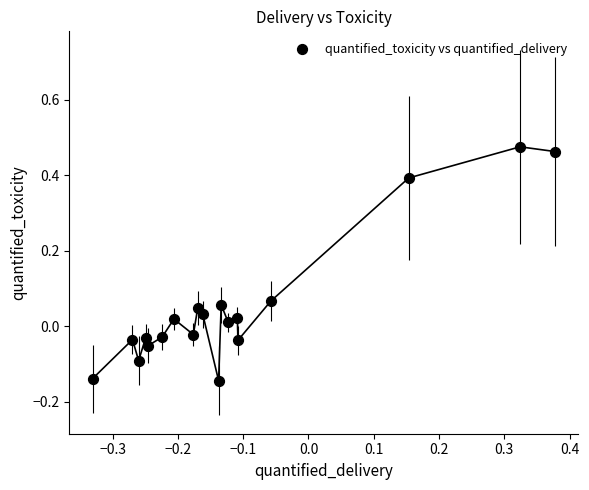

What is the range of X values (max minus min)?

0.7